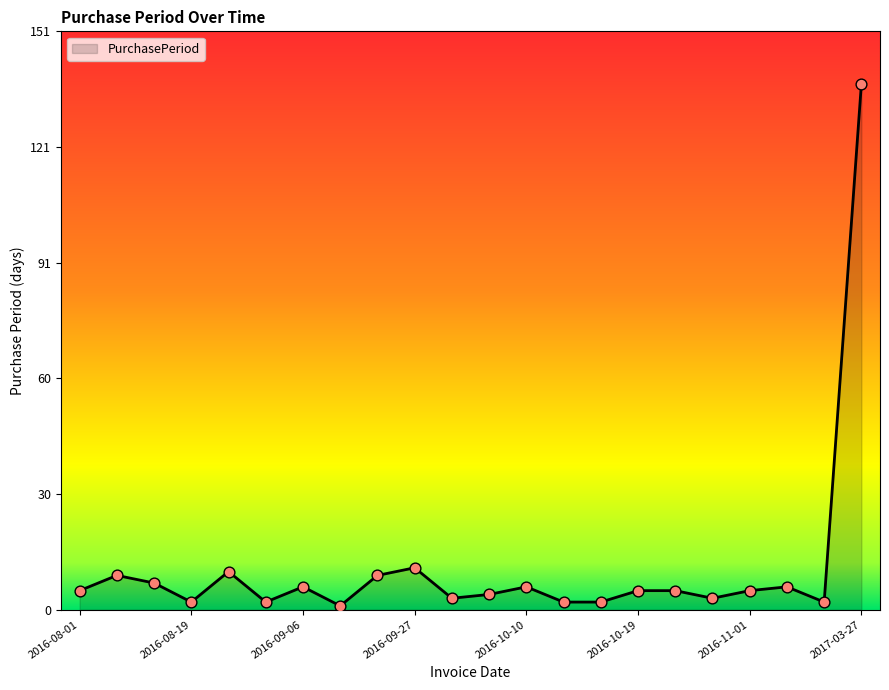

What is the difference between the maximum and minimum values?

137